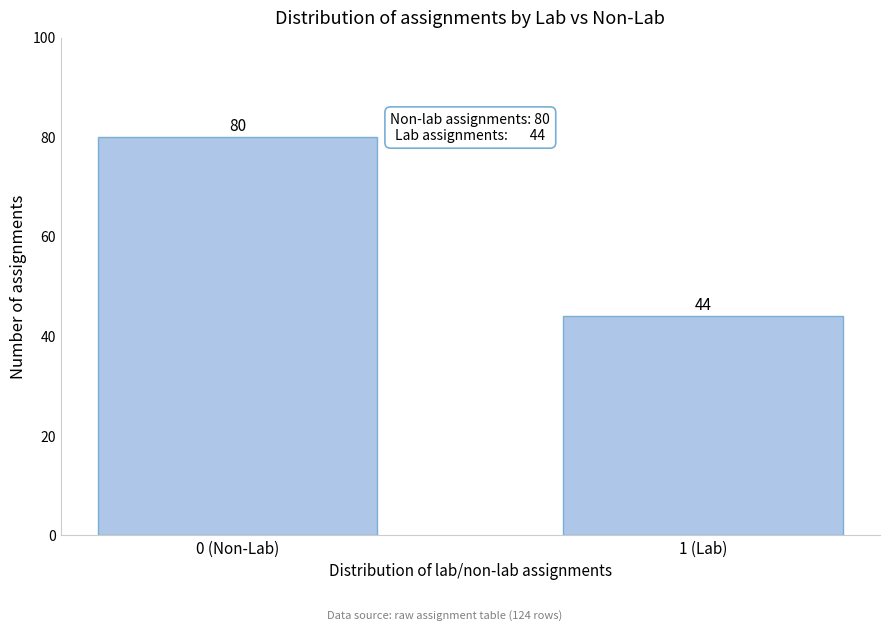

Reading left to right, what are all the values shown in this chart?

80	44